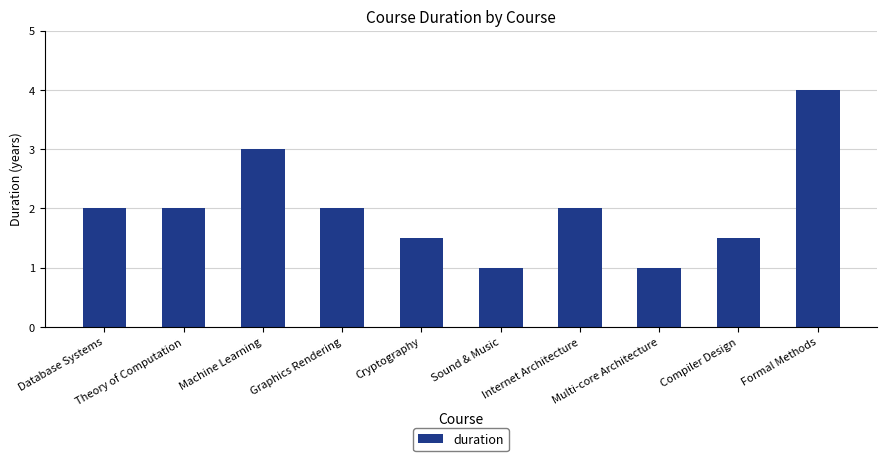

What is the label of the 6th bar from the right?

Cryptography